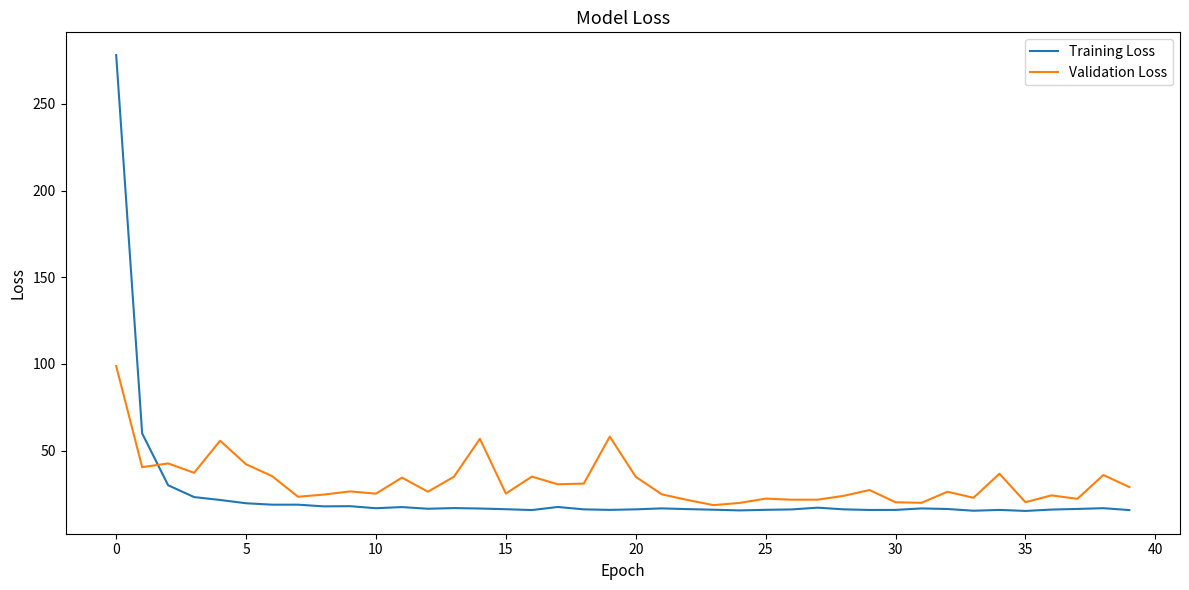

What is the difference between the maximum and minimum values in the Validation Loss series?

80.2